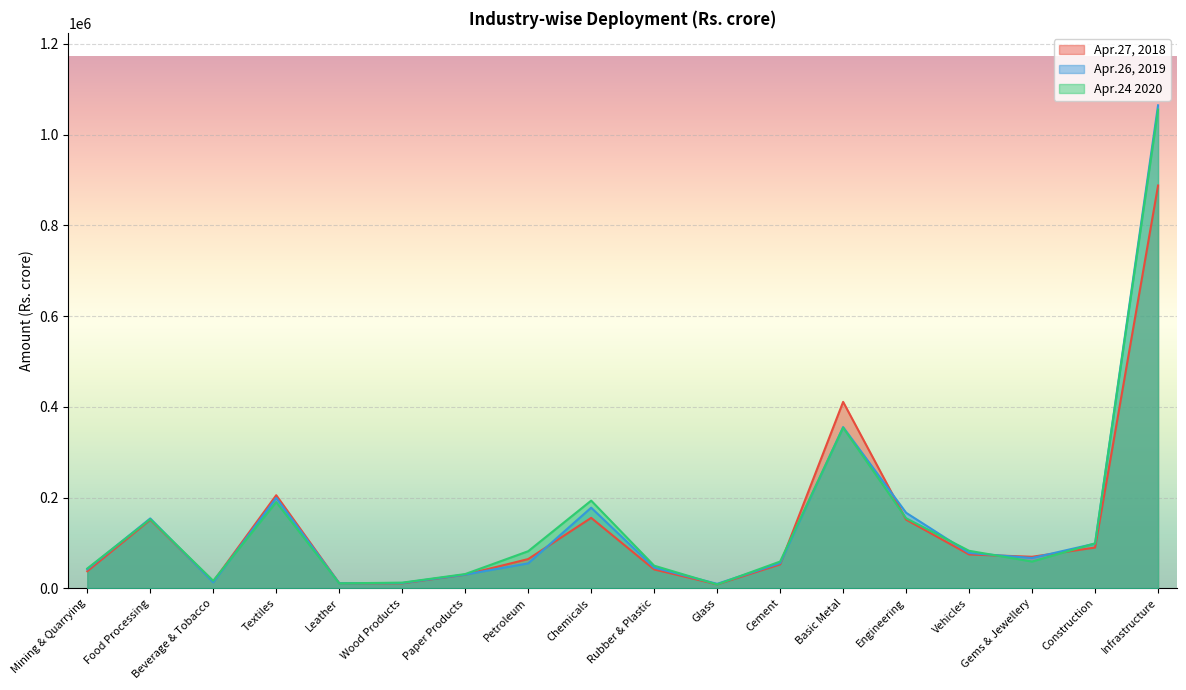

Where does the Apr.24 2020 series first go above 81636?

Food Processing